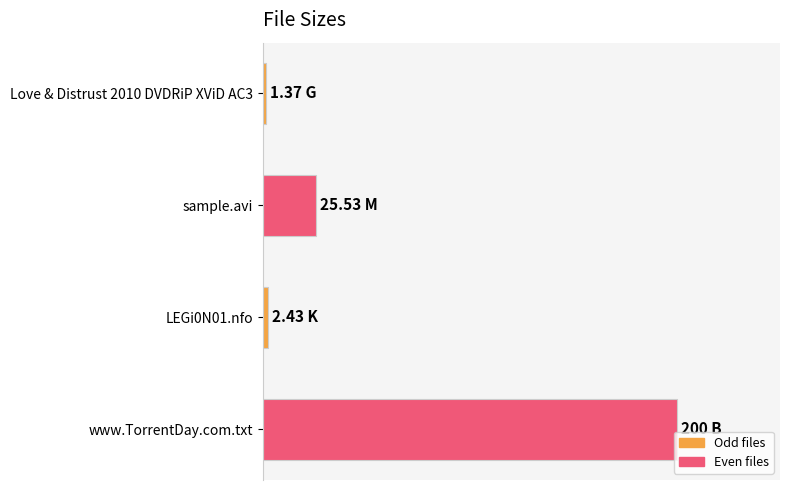

Does the chart contain any negative values?

No